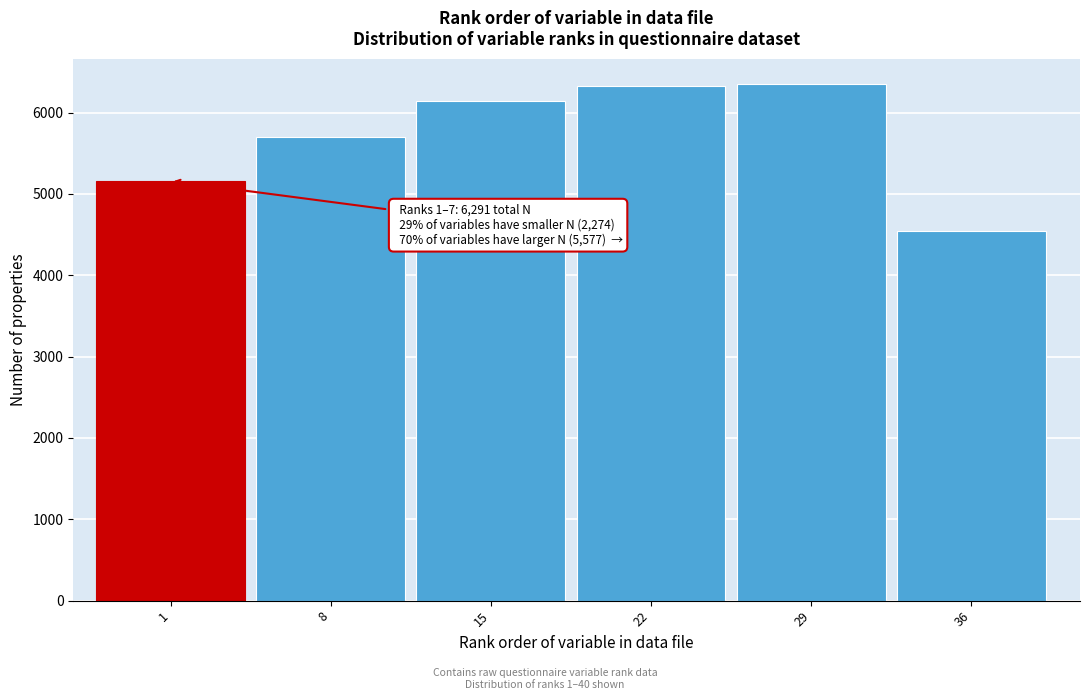

What is the difference between the maximum and minimum values?

1804